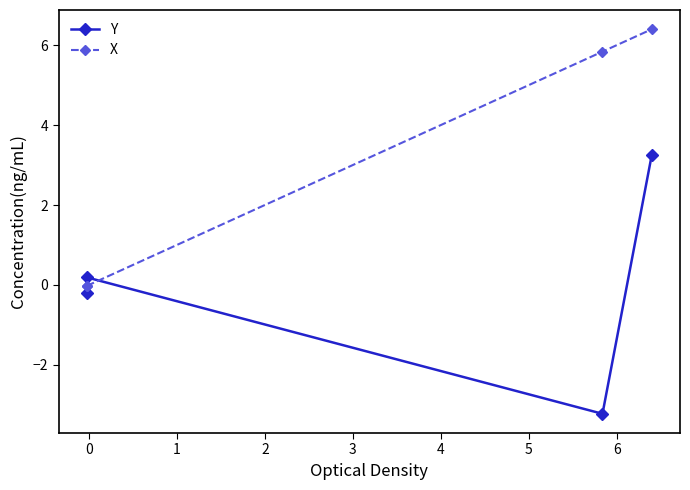

What is the spread (max minus min) of values at 0?

0.2